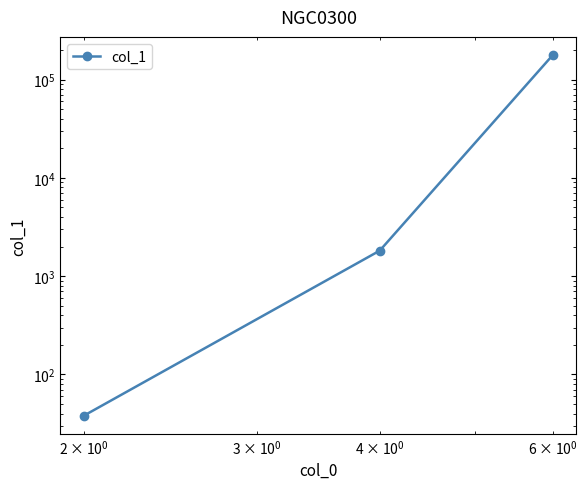

What is the minimum value shown in the chart?

38